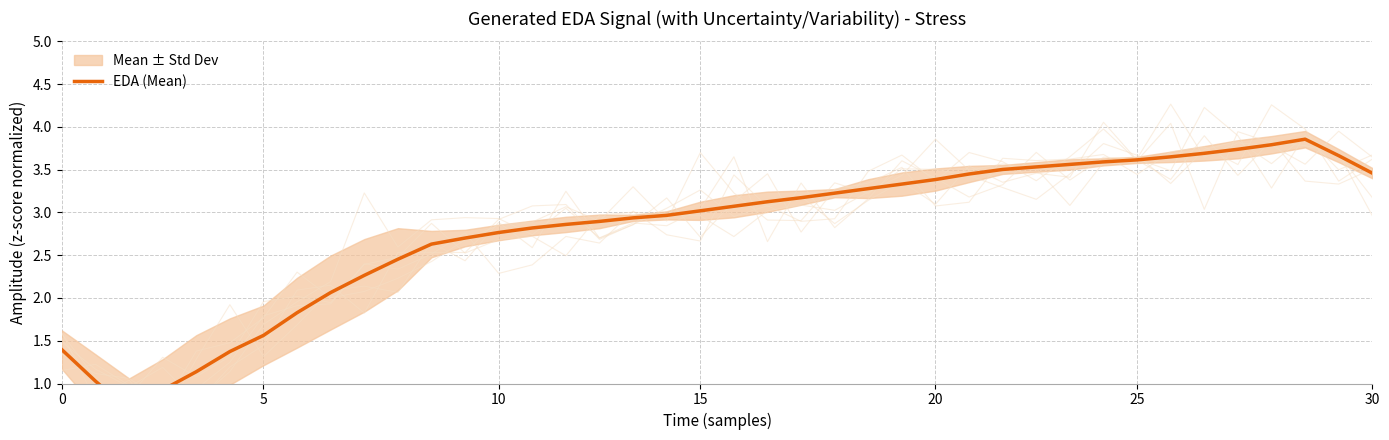

How many interior local peaks (higher than both neighbors) does the data have?

1